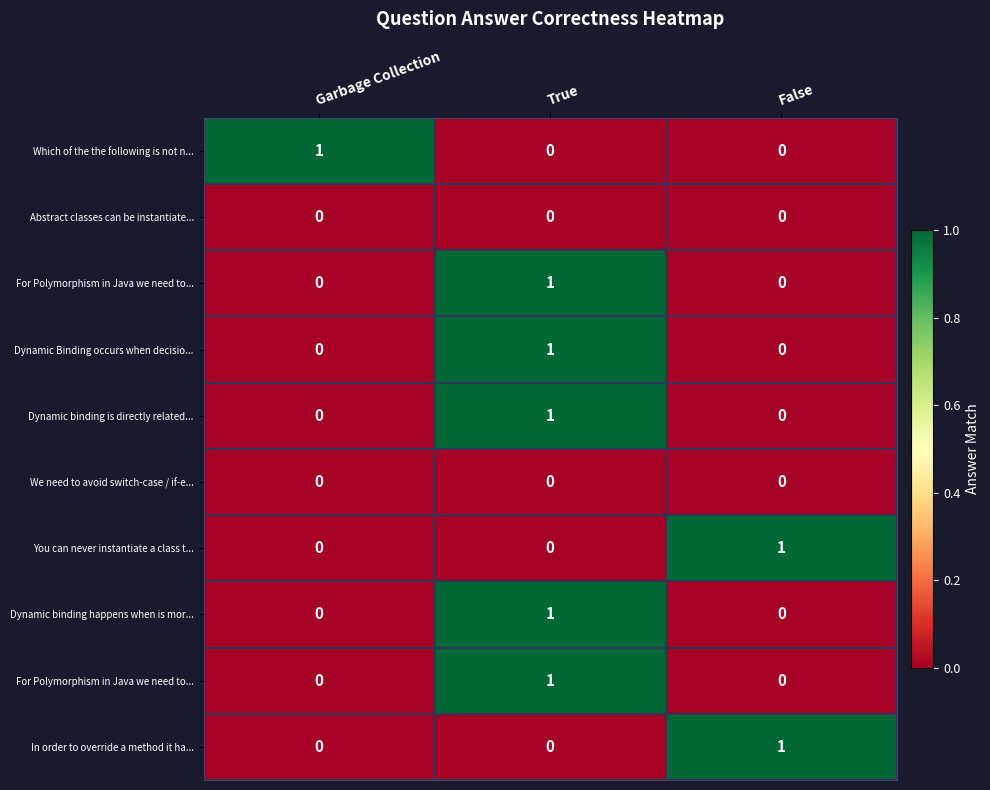

What is the spread (max minus min) of values at False?

1